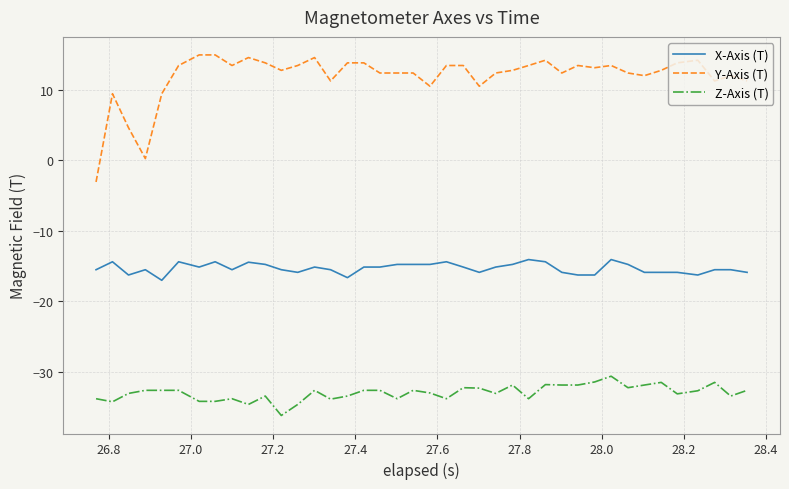

What is the lowest value of the X-Axis (T) series?

-17.0